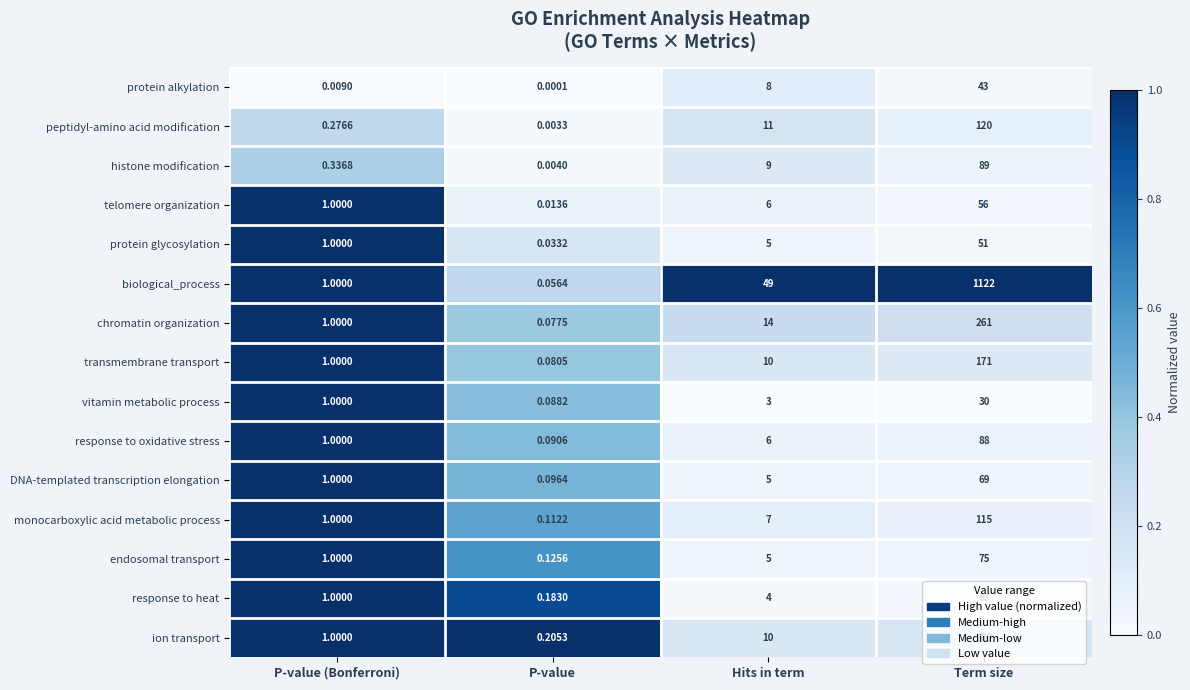

At which label does monocarboxylic acid metabolic process reach its minimum?

P-value